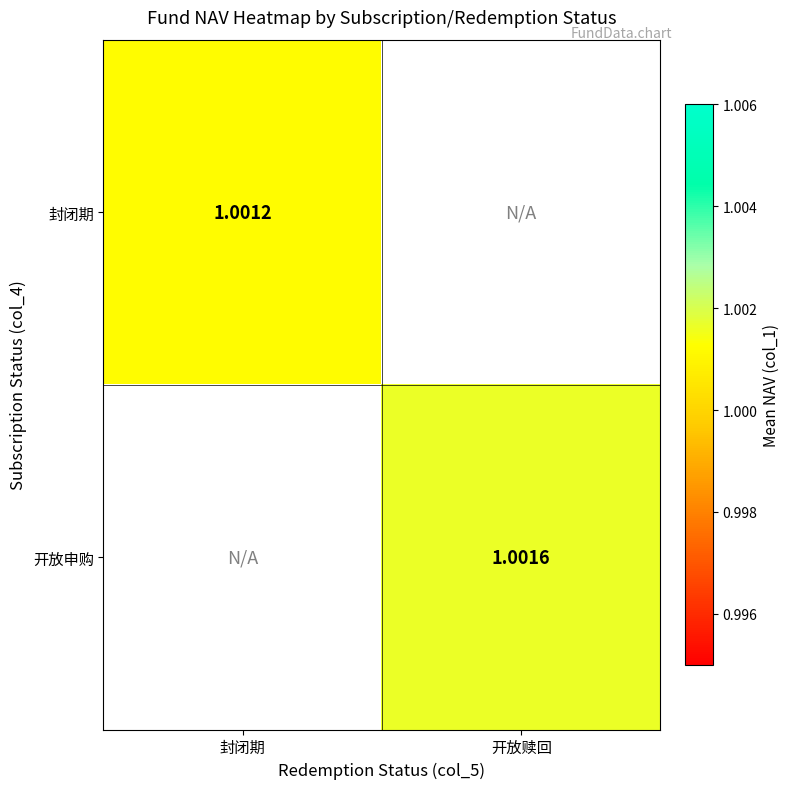

At how many categories does at least one series exceed 1?

2